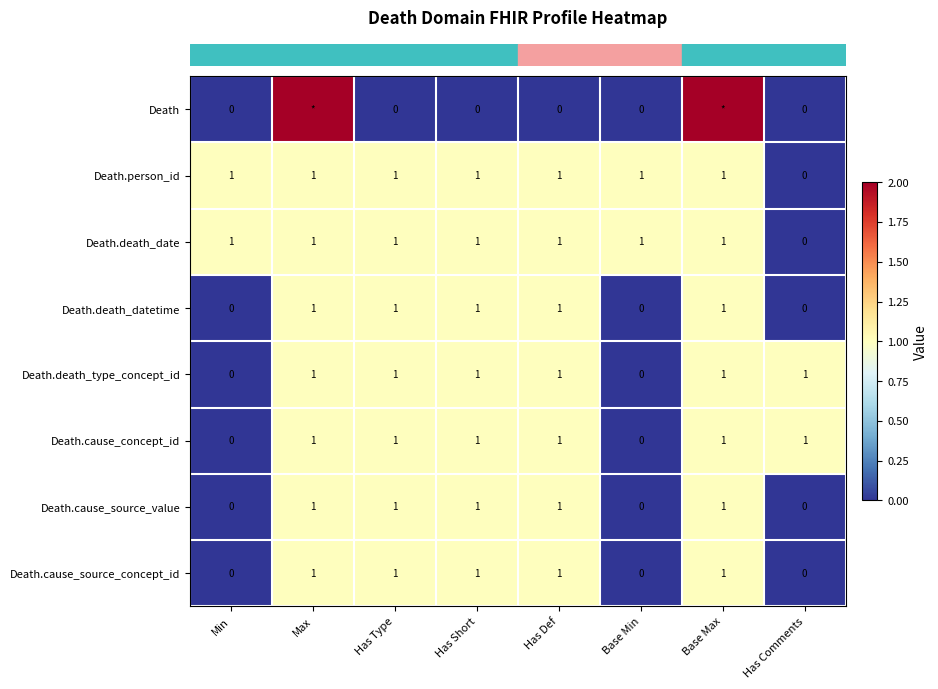

What is the total value across all series at Min?

2